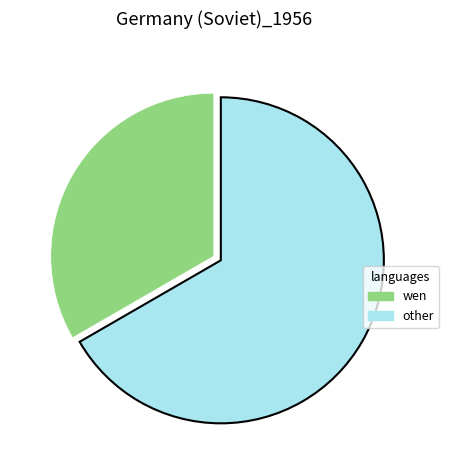

Is there any slice that represents more than half of the pie?

Yes